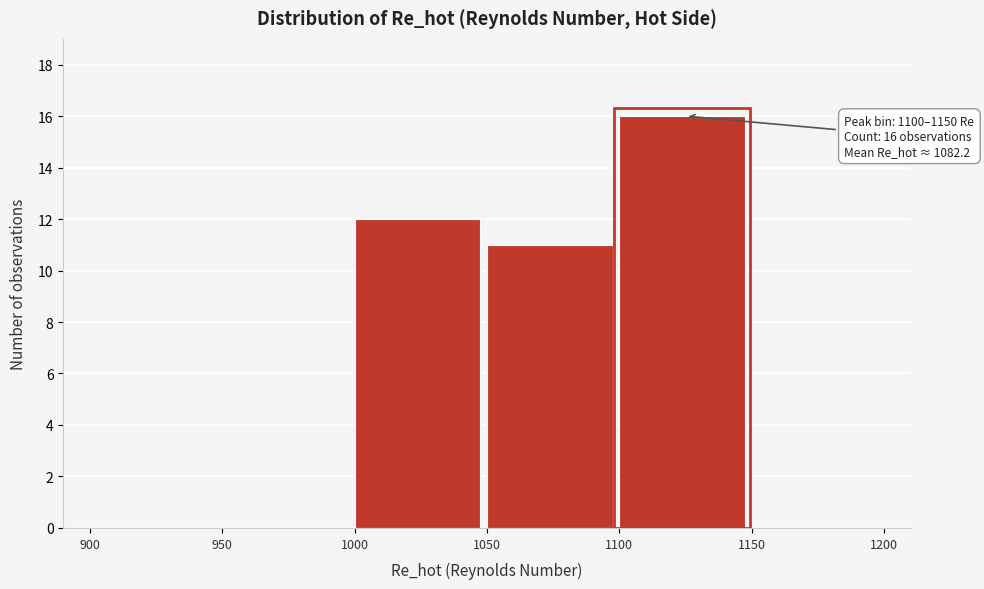

Over which range of the x-axis is the bar tallest?

1100 to 1150